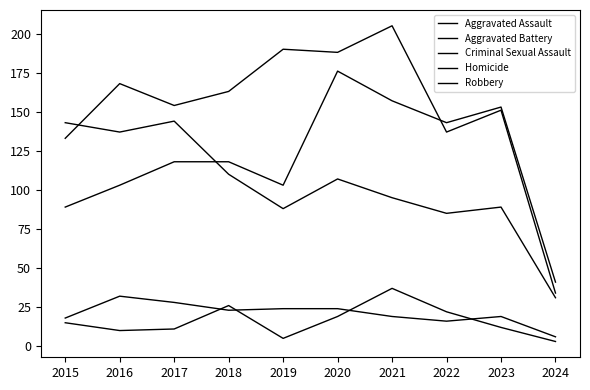

Which series has the largest range (max minus min)?

Aggravated Battery